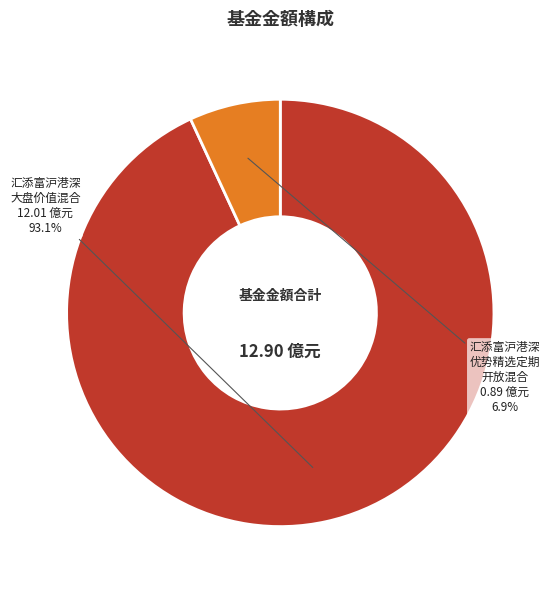

Which category has the biggest portion of the pie?

汇添富沪港深大盘价值混合